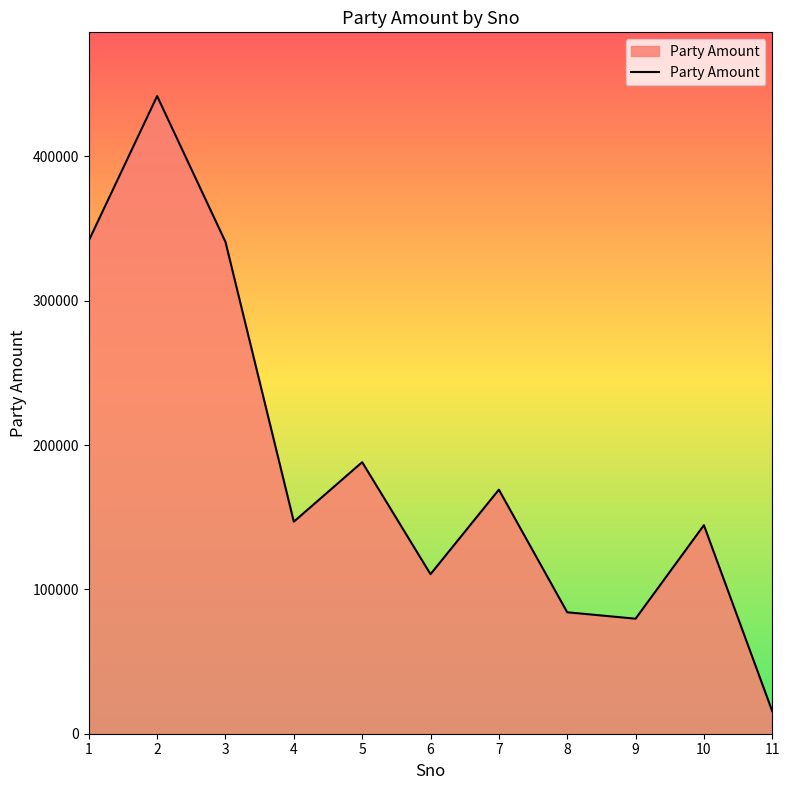

What is the sum of all values?

2062773